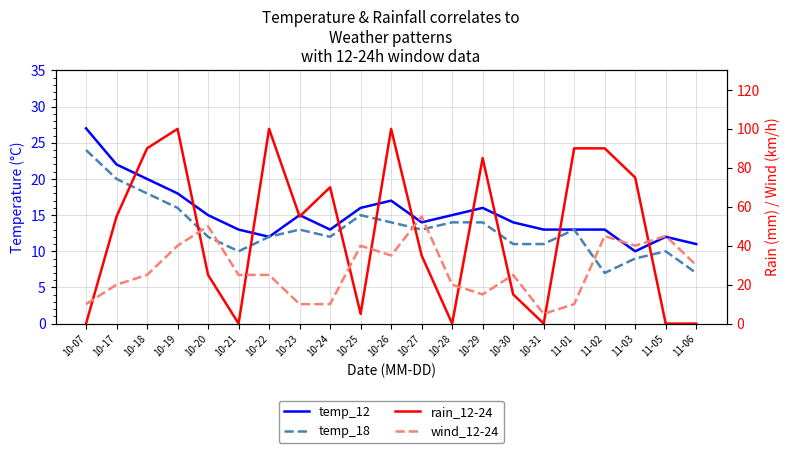

What is the highest value of the temp_12 series?

27